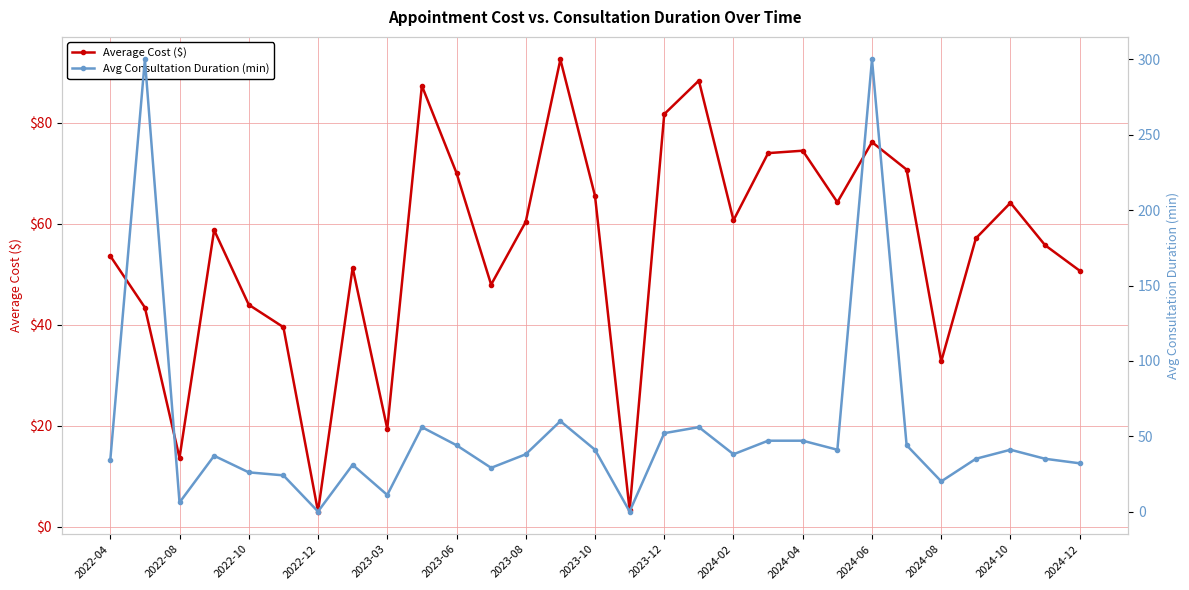

True or false: Average Cost ($) has a value of 65.5 at 2023-10.

True